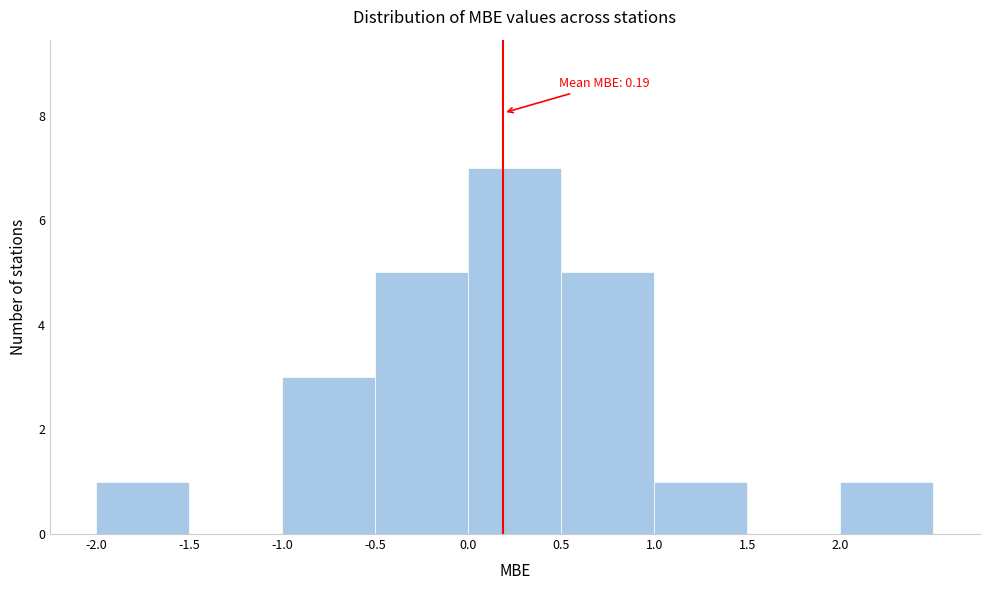

Which range on the x-axis has the tallest bar?

0.0 to 0.5